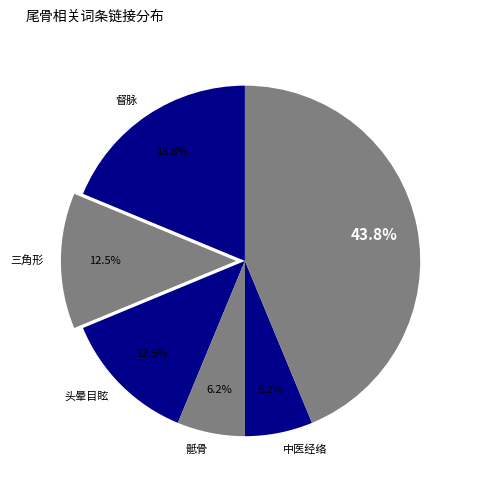

How much of the chart is everything except 三角形?

87.5%